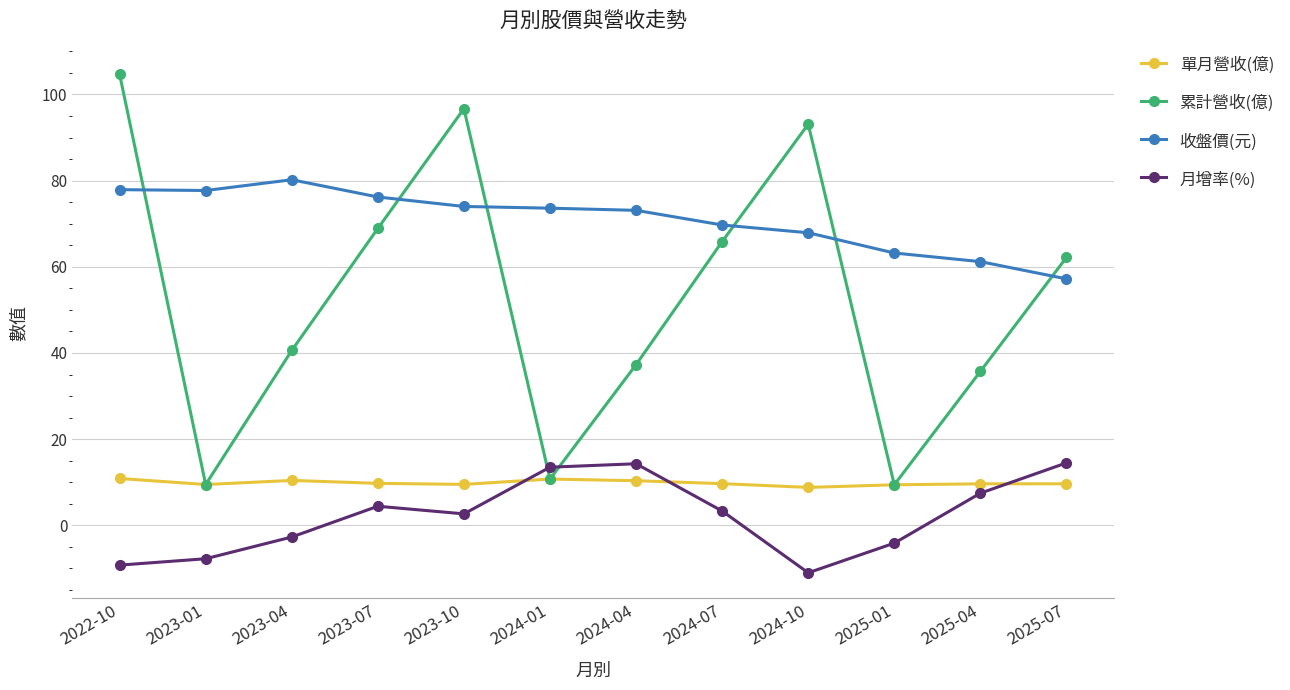

How many data points in 累計營收(億) are less than 62?

6